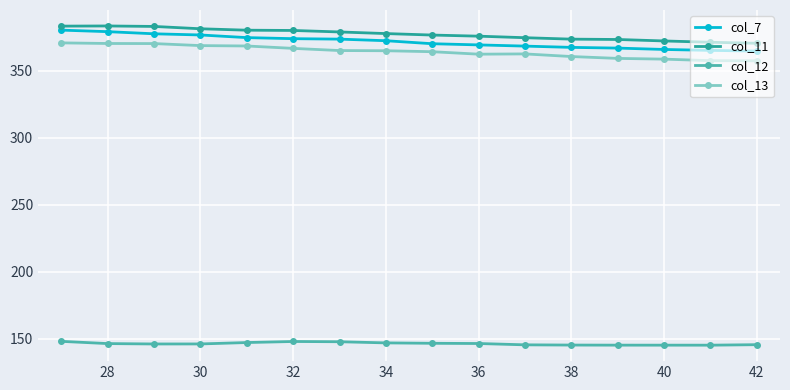

What is the difference between the second highest and second lowest values in the col_11 series?

12.1